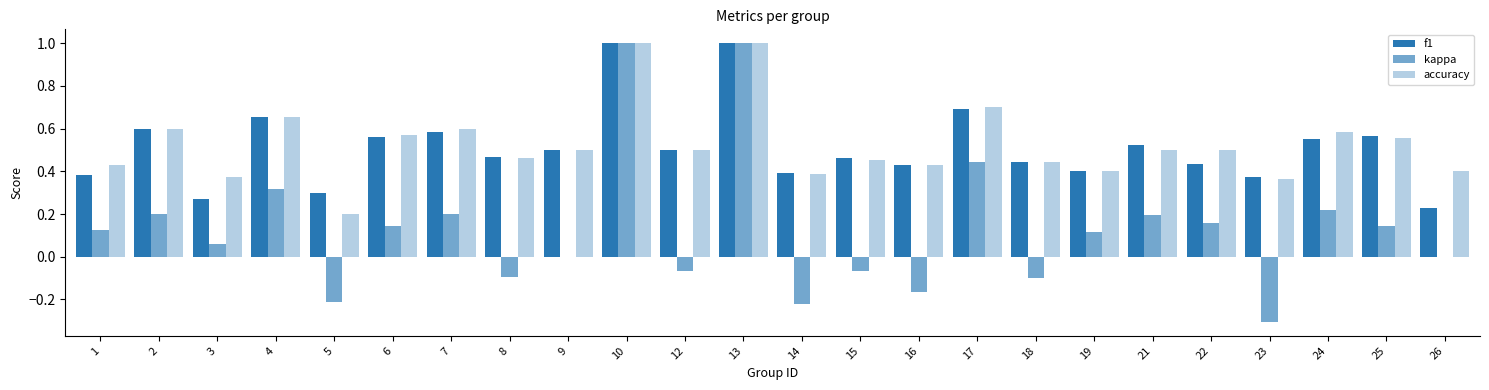

Read the kappa value at 24.

0.2